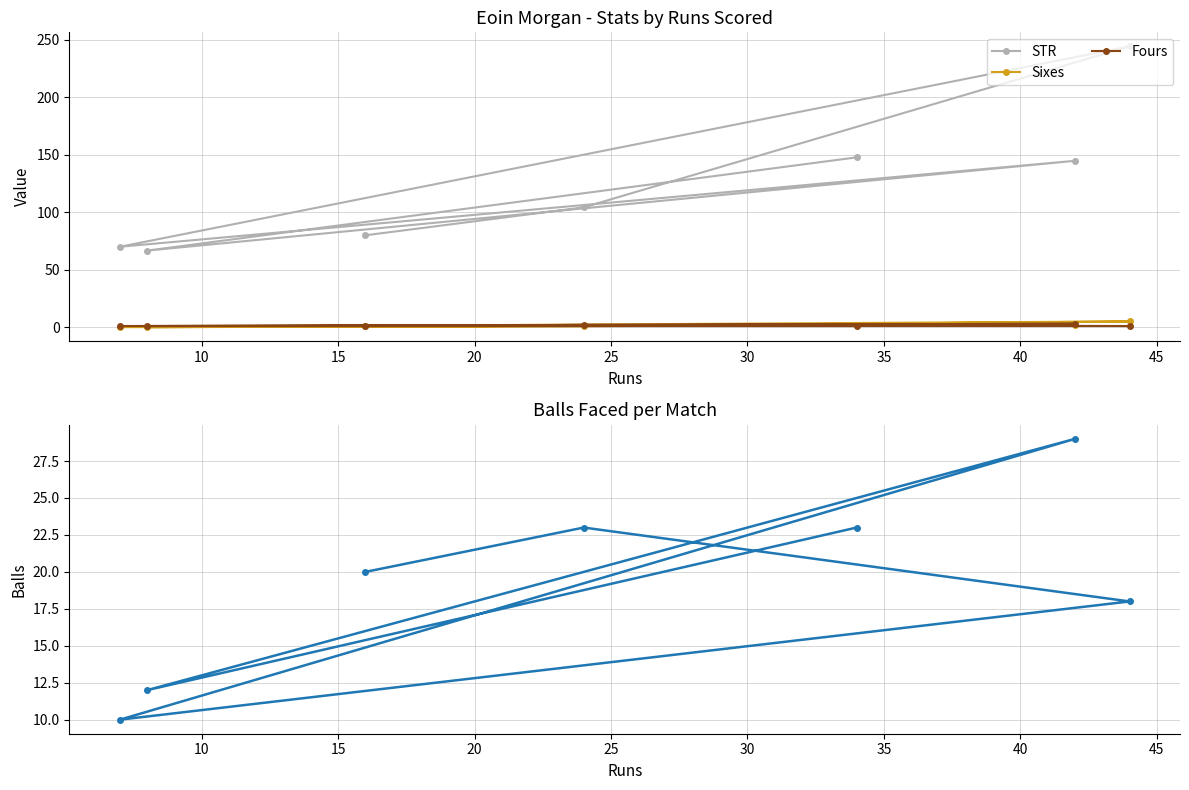

What is the value of the STR point at the 4th from the left?

104.3